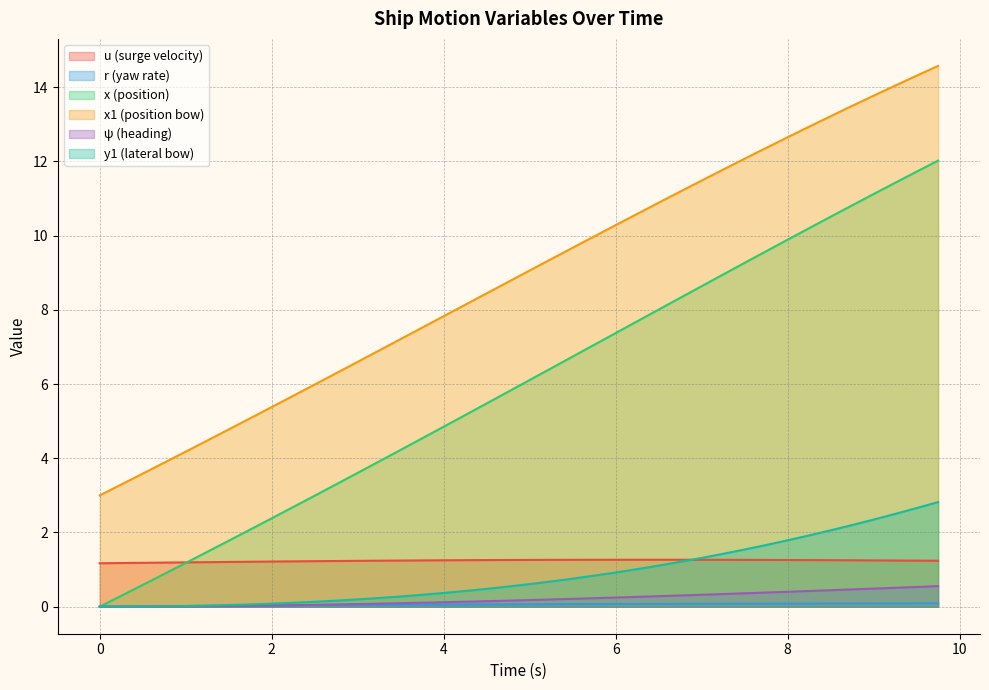

Reading left to right, list all the values displayed in this chart.

u: 0.0=1.2	0.25=1.2	0.5=1.2	0.75=1.2	1.0=1.2	1.25=1.2	1.5=1.2	1.75=1.2	2.0=1.2	2.25=1.2	2.5=1.2	2.75=1.2	3.0=1.2	3.25=1.2	3.5=1.2	3.75=1.2	4.0=1.3	4.25=1.3	4.5=1.3	4.75=1.3	5.0=1.3	5.25=1.3	5.5=1.3	5.75=1.3	6.0=1.3	6.25=1.3	6.5=1.3	6.75=1.3	7.0=1.3	7.25=1.3	7.5=1.3	7.75=1.3	8.0=1.3	8.25=1.3	8.5=1.3	8.75=1.3	9.0=1.2	9.25=1.2	9.5=1.2	9.75=1.2
r: 0.0=0.0	0.25=0.0	0.5=0.0	0.75=0.0	1.0=0.0	1.25=0.0	1.5=0.0	1.75=0.0	2.0=0.0	2.25=0.0	2.5=0.0	2.75=0.0	3.0=0.0	3.25=0.0	3.5=0.1	3.75=0.1	4.0=0.1	4.25=0.1	4.5=0.1	4.75=0.1	5.0=0.1	5.25=0.1	5.5=0.1	5.75=0.1	6.0=0.1	6.25=0.1	6.5=0.1	6.75=0.1	7.0=0.1	7.25=0.1	7.5=0.1	7.75=0.1	8.0=0.1	8.25=0.1	8.5=0.1	8.75=0.1	9.0=0.1	9.25=0.1	9.5=0.1	9.75=0.1
x: 0.0=0.0	0.25=0.3	0.5=0.6	0.75=0.9	1.0=1.2	1.25=1.5	1.5=1.8	1.75=2.1	2.0=2.4	2.25=2.7	2.5=3.0	2.75=3.3	3.0=3.6	3.25=3.9	3.5=4.2	3.75=4.5	4.0=4.9	4.25=5.2	4.5=5.5	4.75=5.8	5.0=6.1	5.25=6.4	5.5=6.7	5.75=7.1	6.0=7.4	6.25=7.7	6.5=8.0	6.75=8.3	7.0=8.6	7.25=9.0	7.5=9.3	7.75=9.6	8.0=9.9	8.25=10.2	8.5=10.5	8.75=10.8	9.0=11.1	9.25=11.4	9.5=11.7	9.75=12.0
x1: 0.0=3.0	0.25=3.3	0.5=3.6	0.75=3.9	1.0=4.2	1.25=4.5	1.5=4.8	1.75=5.1	2.0=5.4	2.25=5.7	2.5=6.0	2.75=6.3	3.0=6.6	3.25=6.9	3.5=7.2	3.75=7.5	4.0=7.8	4.25=8.1	4.5=8.4	4.75=8.8	5.0=9.1	5.25=9.4	5.5=9.7	5.75=10.0	6.0=10.3	6.25=10.6	6.5=10.9	6.75=11.2	7.0=11.5	7.25=11.8	7.5=12.1	7.75=12.4	8.0=12.7	8.25=12.9	8.5=13.2	8.75=13.5	9.0=13.8	9.25=14.0	9.5=14.3	9.75=14.6
psi: 0.0=0.0	0.25=0.0	0.5=0.0	0.75=0.0	1.0=0.0	1.25=0.0	1.5=0.0	1.75=0.0	2.0=0.0	2.25=0.0	2.5=0.0	2.75=0.1	3.0=0.1	3.25=0.1	3.5=0.1	3.75=0.1	4.0=0.1	4.25=0.1	4.5=0.1	4.75=0.2	5.0=0.2	5.25=0.2	5.5=0.2	5.75=0.2	6.0=0.2	6.25=0.3	6.5=0.3	6.75=0.3	7.0=0.3	7.25=0.3	7.5=0.4	7.75=0.4	8.0=0.4	8.25=0.4	8.5=0.4	8.75=0.5	9.0=0.5	9.25=0.5	9.5=0.5	9.75=0.6
y1: 0.0=0.0	0.25=0.0	0.5=0.0	0.75=0.0	1.0=0.0	1.25=0.0	1.5=0.0	1.75=0.1	2.0=0.1	2.25=0.1	2.5=0.1	2.75=0.2	3.0=0.2	3.25=0.2	3.5=0.3	3.75=0.3	4.0=0.4	4.25=0.4	4.5=0.5	4.75=0.5	5.0=0.6	5.25=0.7	5.5=0.8	5.75=0.8	6.0=0.9	6.25=1.0	6.5=1.1	6.75=1.2	7.0=1.3	7.25=1.4	7.5=1.5	7.75=1.7	8.0=1.8	8.25=1.9	8.5=2.1	8.75=2.2	9.0=2.3	9.25=2.5	9.5=2.7	9.75=2.8